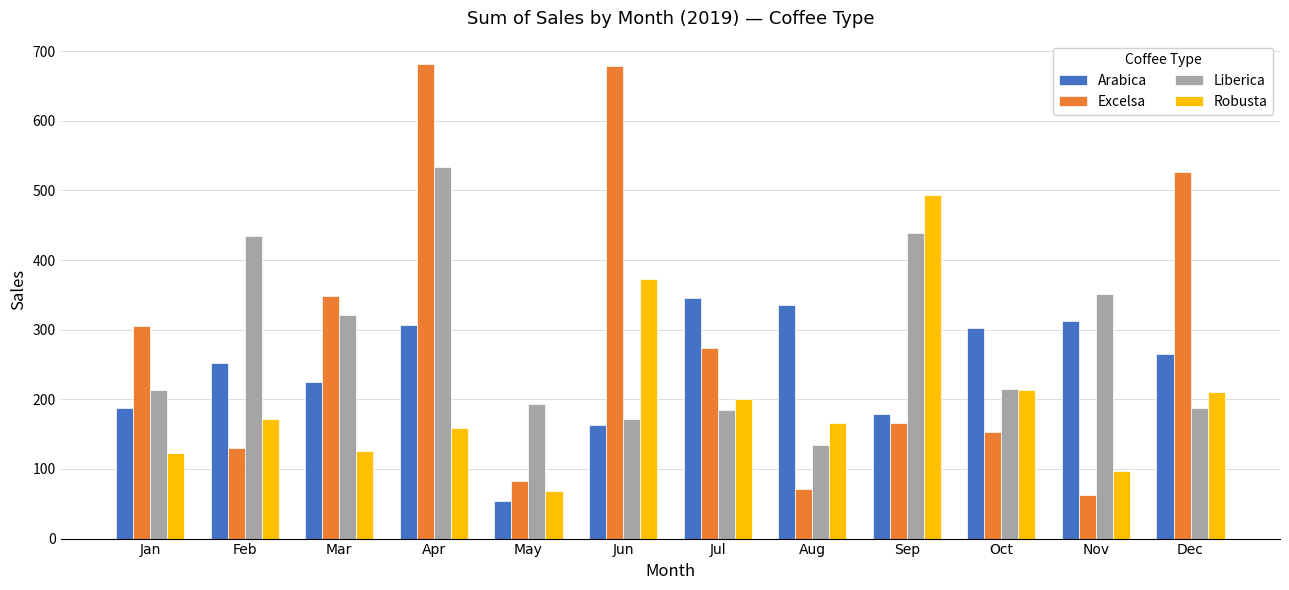

Between Jan and Jul, which series saw the biggest shift?

Arabica